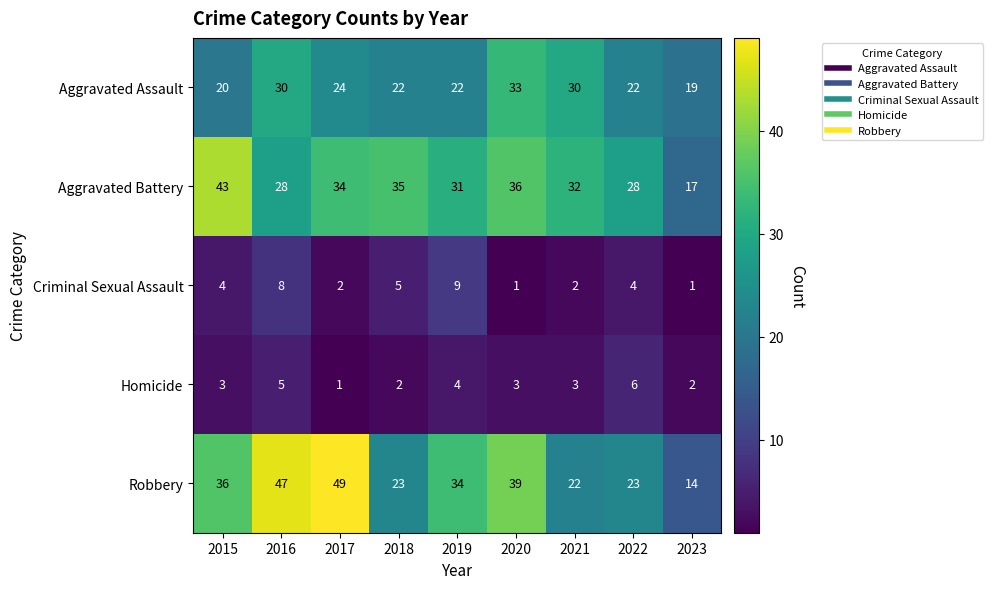

What value does the Aggravated Assault series have at 2015, to the nearest 5?

20